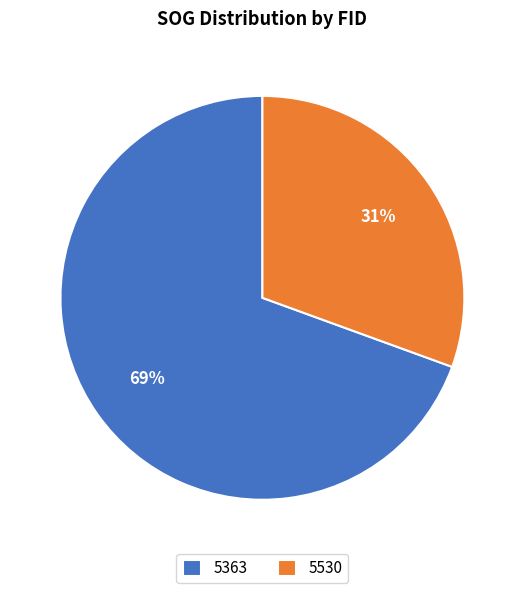

Between 5530 and 5363, which is larger?

5363